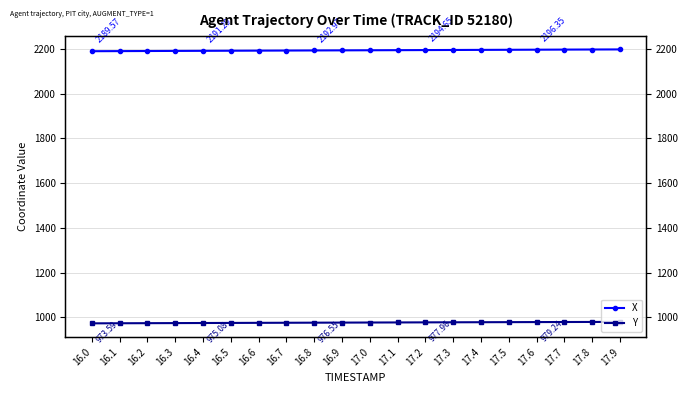

At how many categories does at least one series exceed 1719?

20